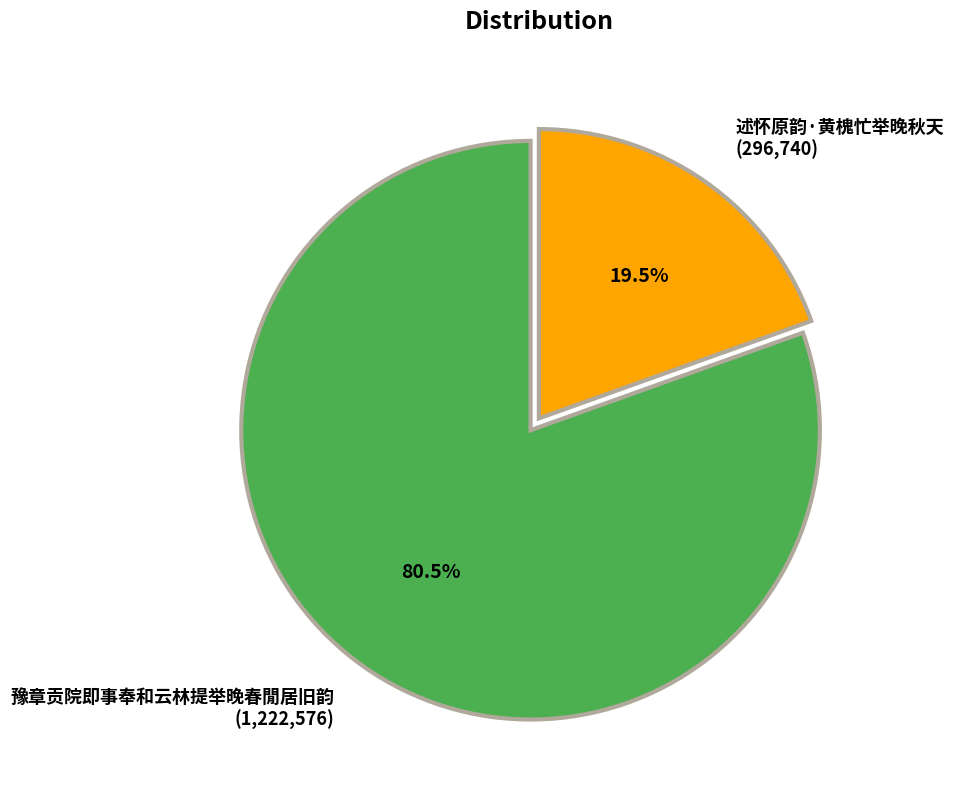

Which slice represents more than half of the pie?

豫章贡院即事奉和云林提举晚春閒居旧韵